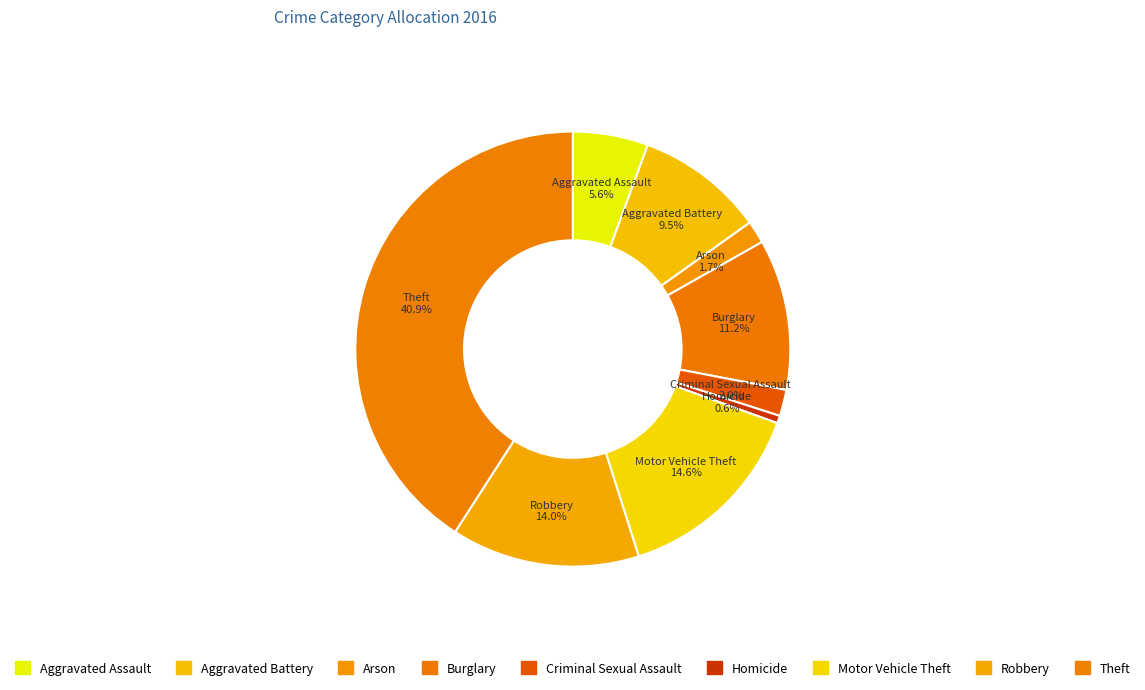

What percentage do Aggravated Assault and Burglary together represent?

16.8%